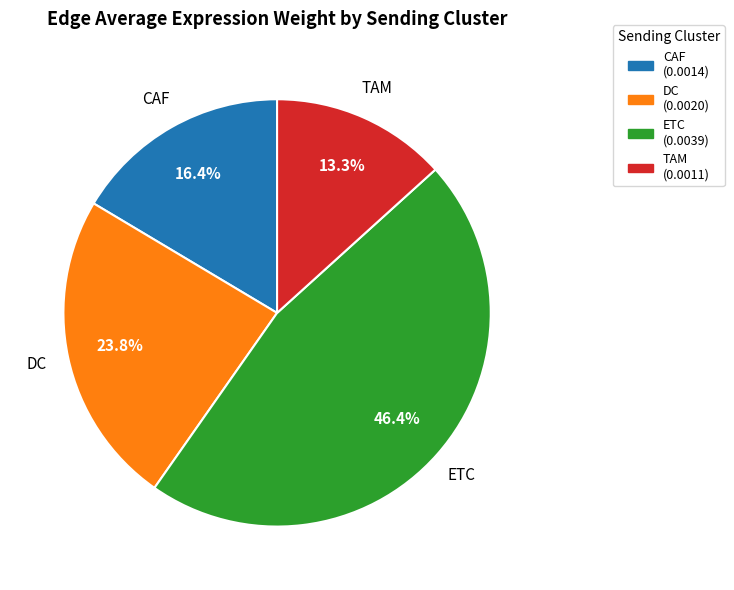

Is the sum of CAF and TAM greater than half?

No